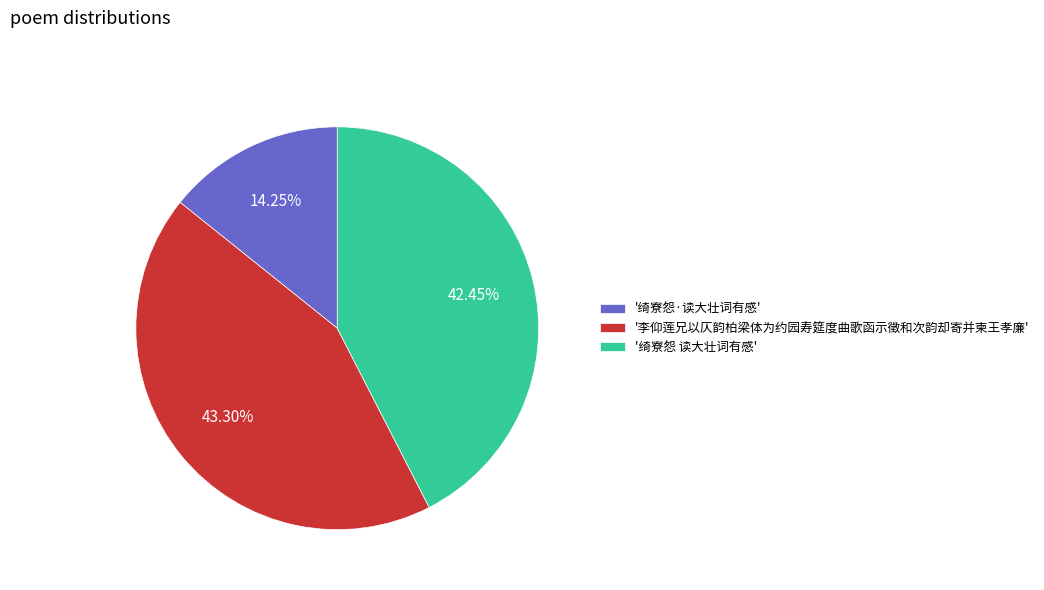

How many slices are in this pie chart?

3